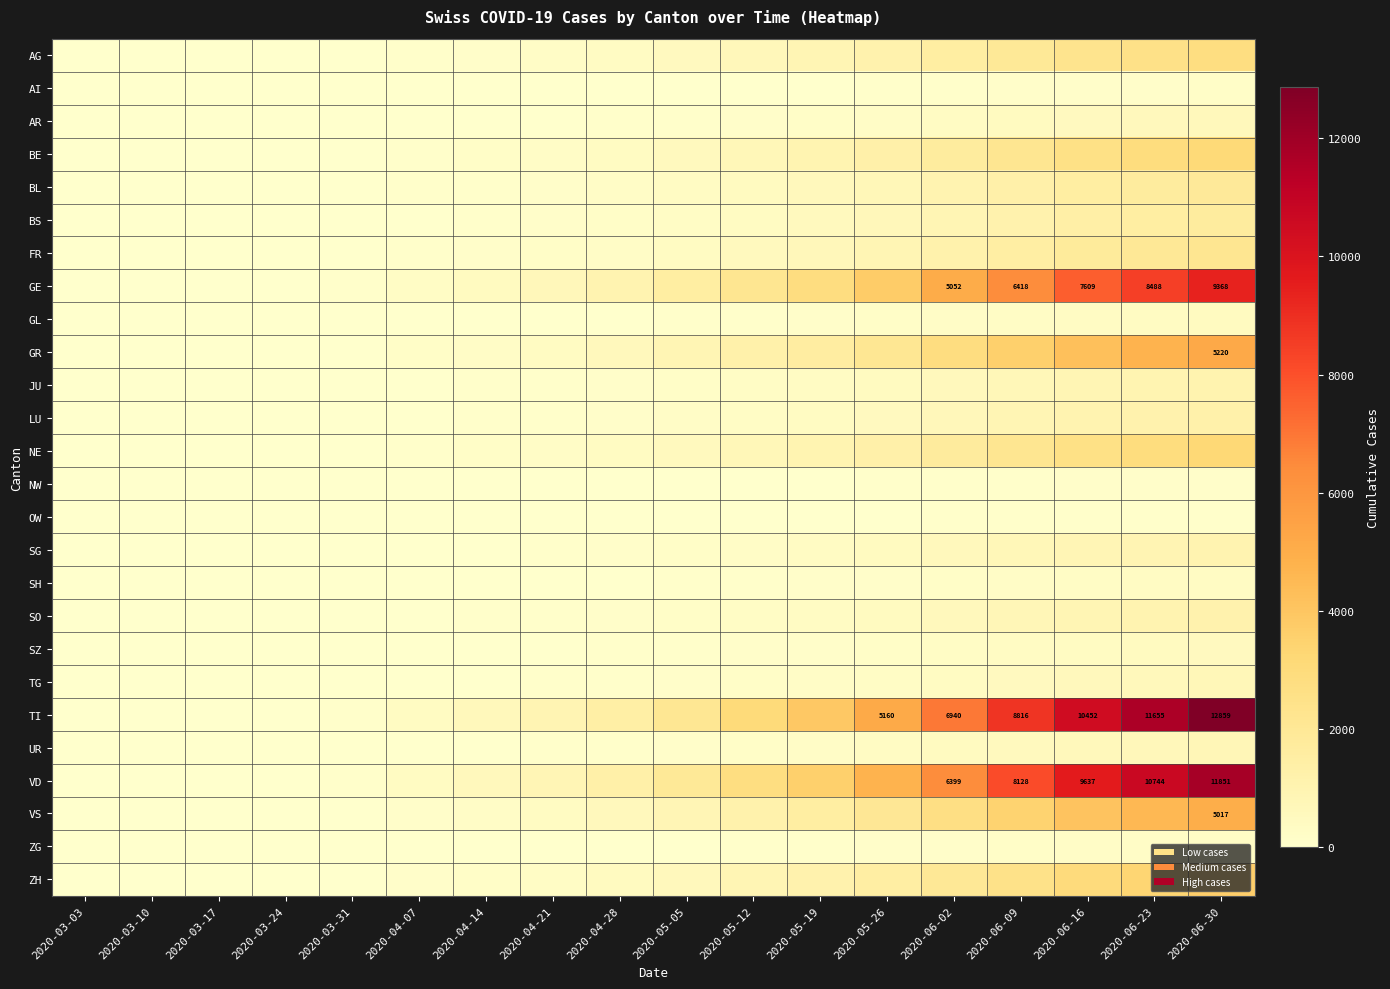

The value of TI at 2020-05-26 is 5160. True or false?

True